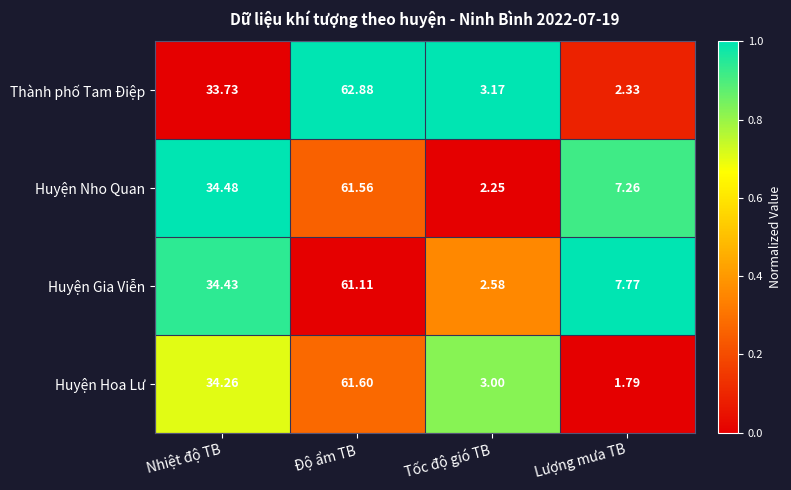

At Lượng mưa TB, list the series in order from smallest to largest.

Huyện Hoa Lư, Thành phố Tam Điệp, Huyện Nho Quan, Huyện Gia Viễn